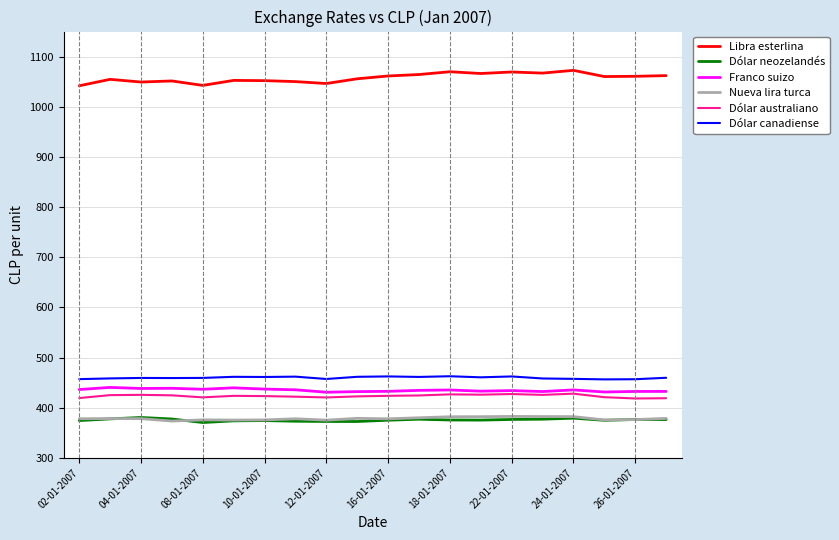

Read the Nueva lira turca value at 19.

378.8